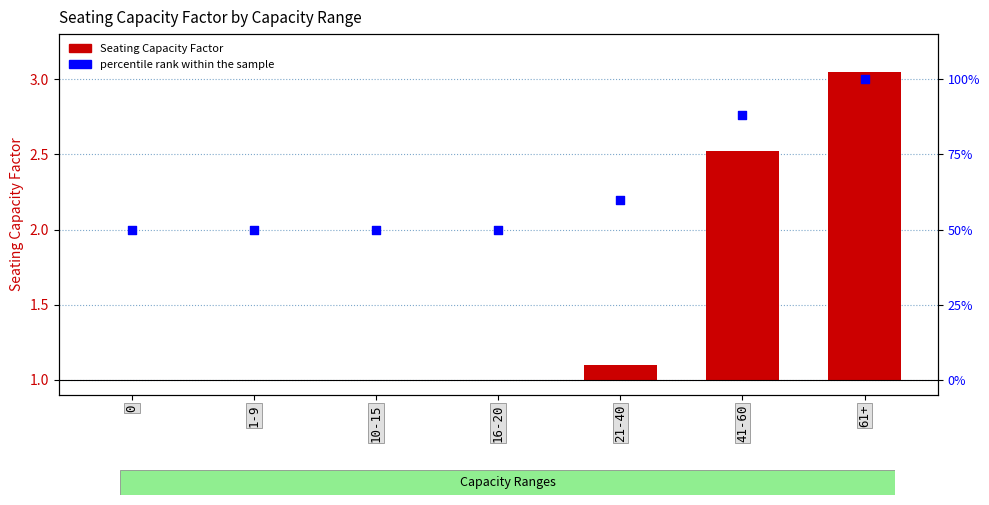

What are all the series names shown in the legend?

Seating Capacity Factor, percentile rank within the sample